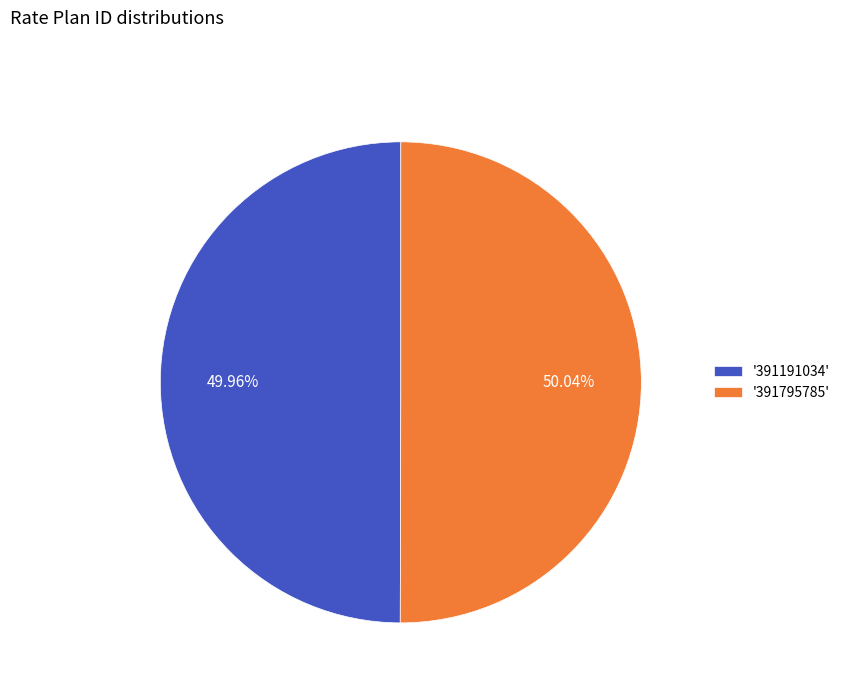

What is the ratio of the value at '391191034' to the value at '391795785'?

1.0